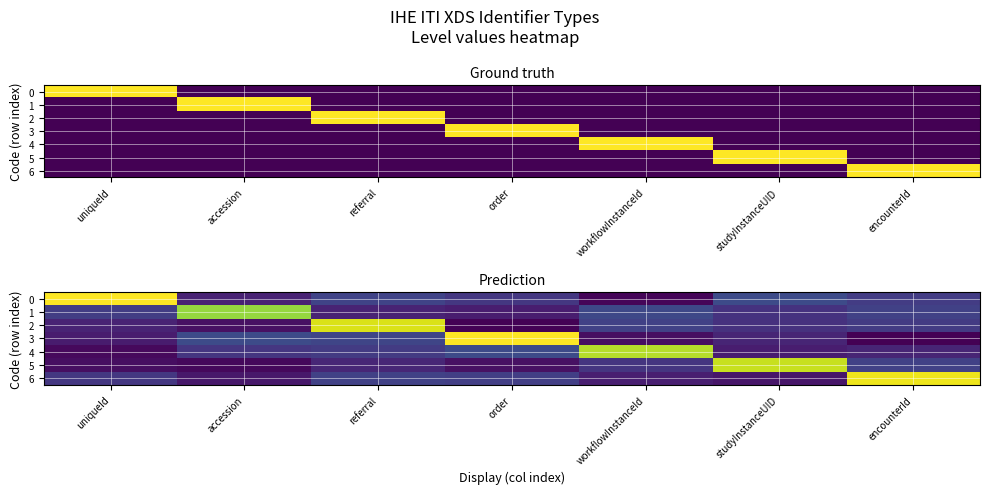

What is the sum of all 4 values?

2.1